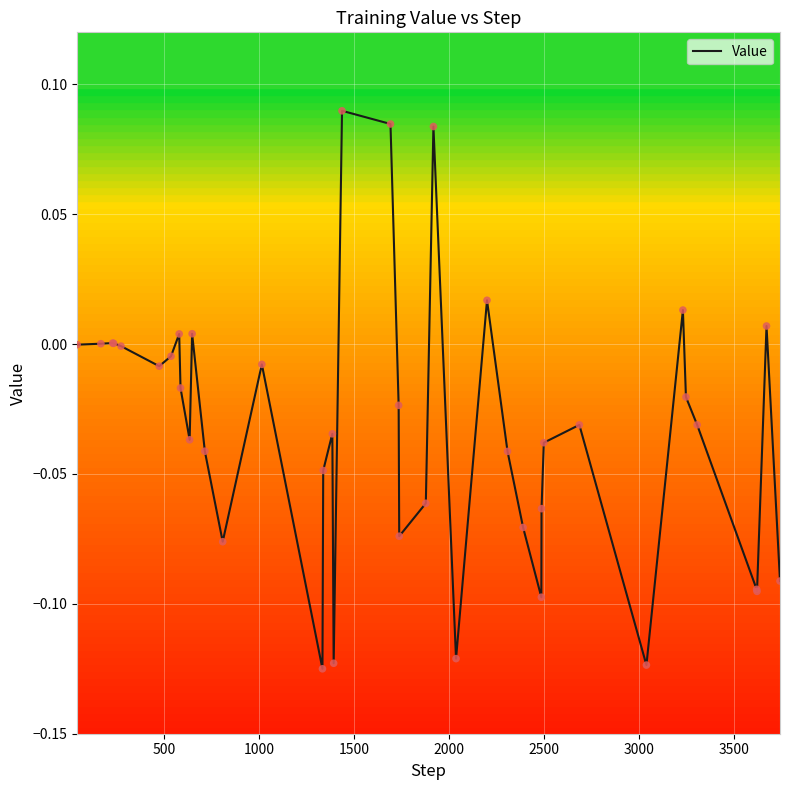

How many lines are shown in the chart?

1